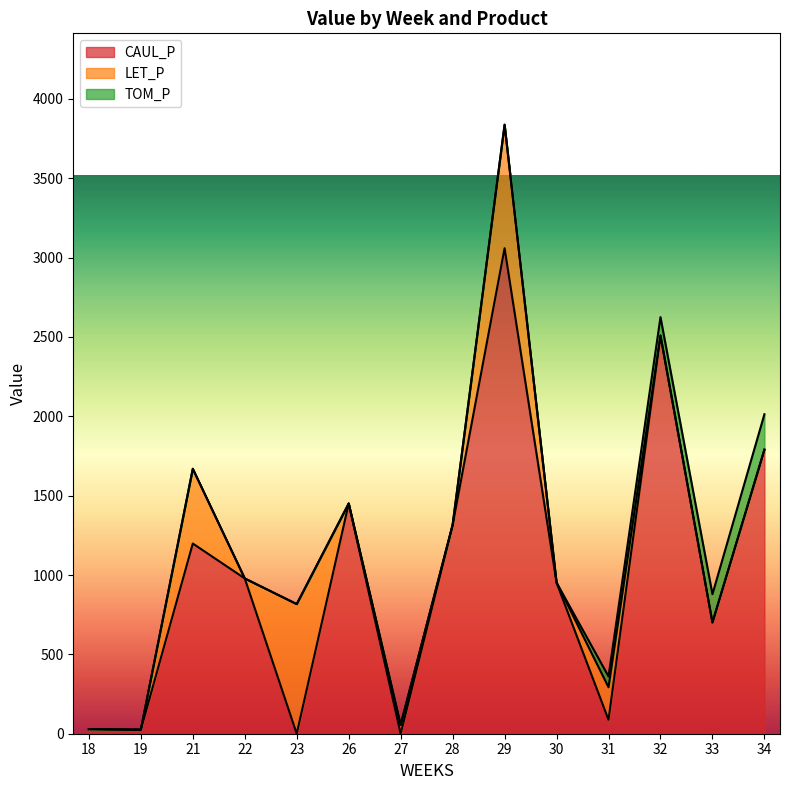

How many lines are shown in the chart?

3